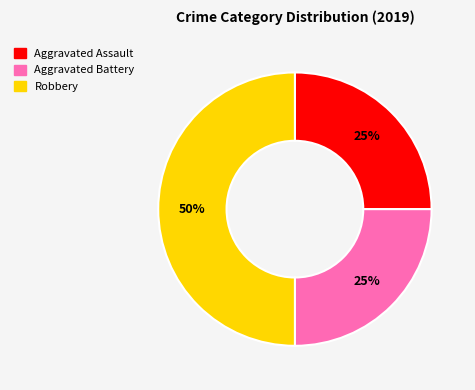

How many segments does this pie chart have?

3